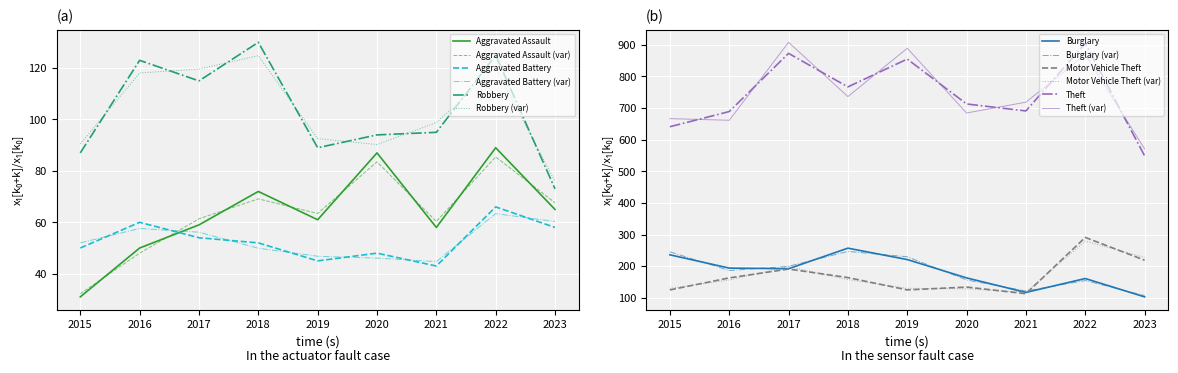

At which label does Aggravated Assault first exceed 61?

2018